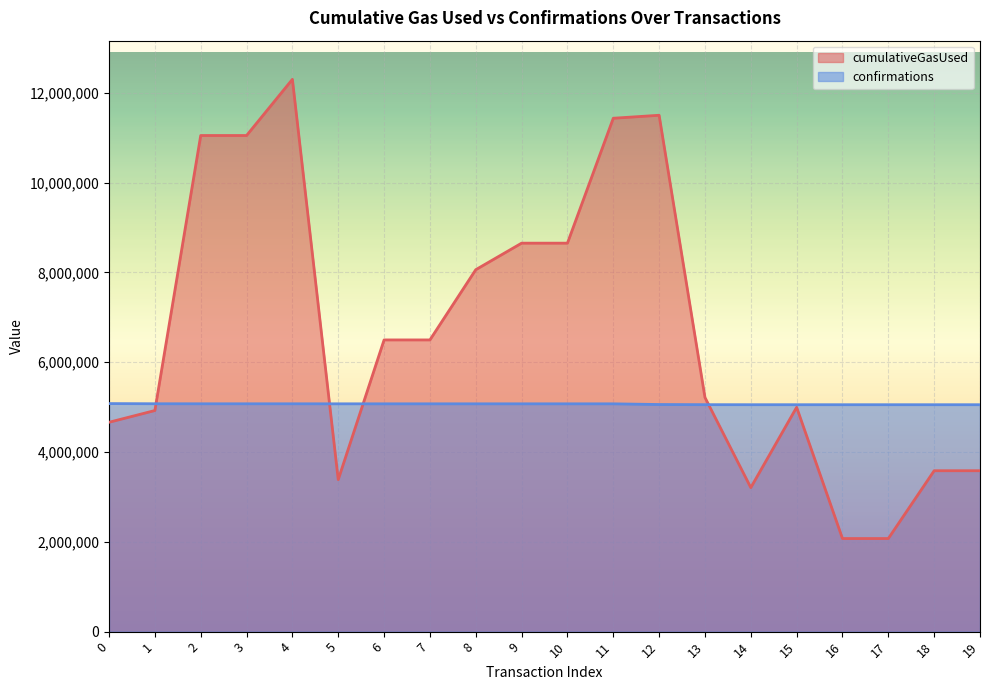

The value of confirmations at 16 is 8227839. True or false?

False